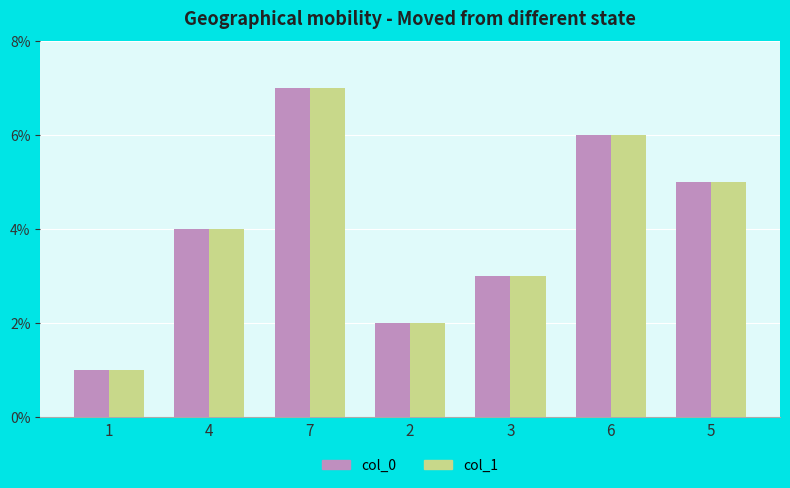

Rank the categories by col_0 value from highest to lowest.

7, 6, 5, 4, 3, 2, 1